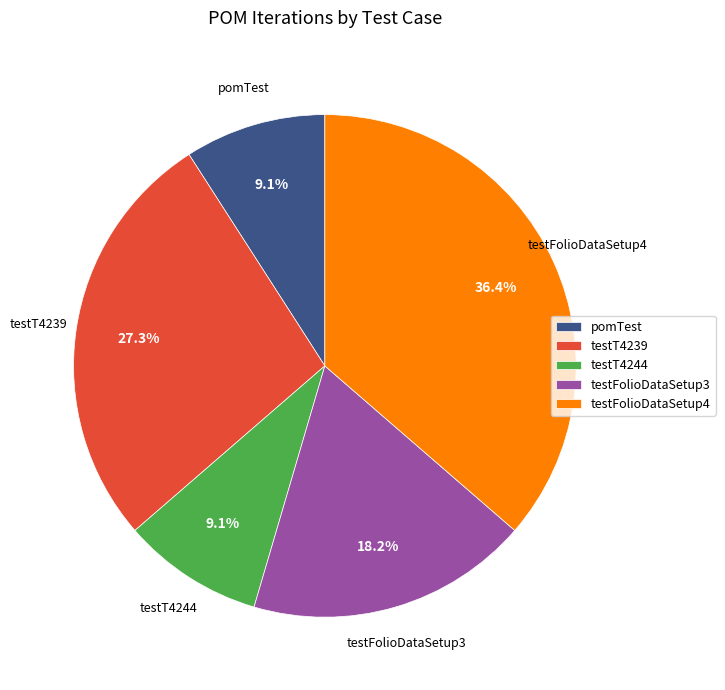

How many segments does this pie chart have?

5